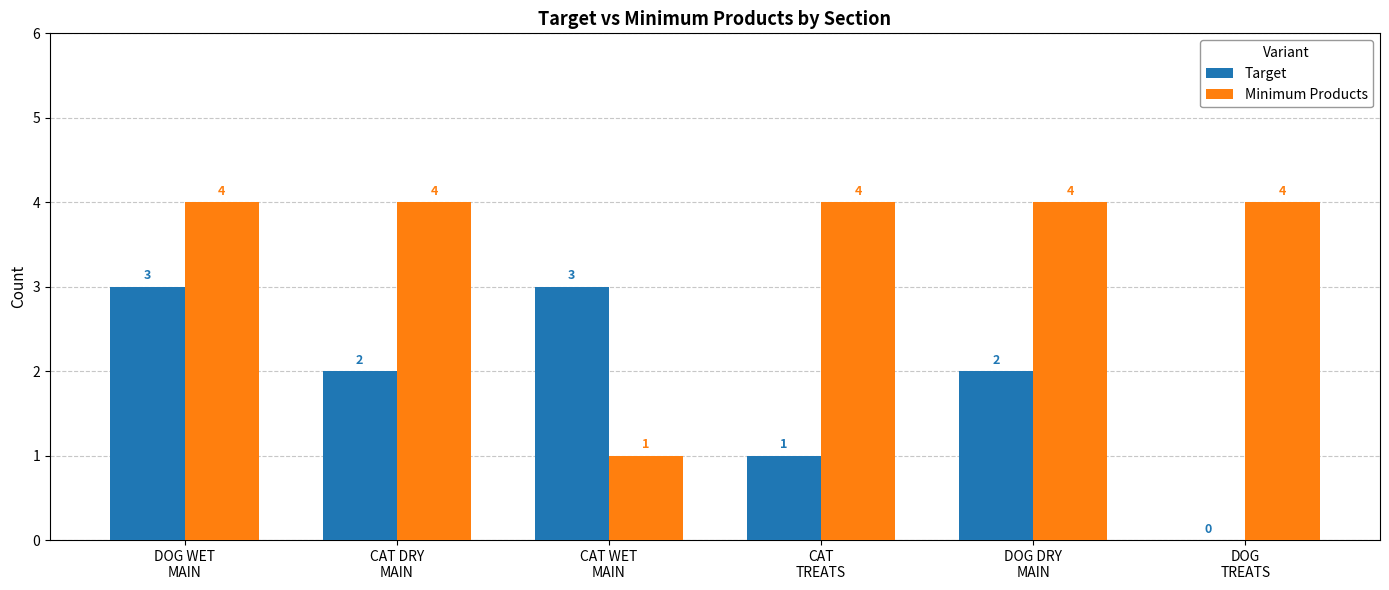

Reading left to right, transcribe all the data shown in this chart.

Target: DOG WET
MAIN=3	CAT DRY
MAIN=2	CAT WET
MAIN=3	CAT
TREATS=1	DOG DRY
MAIN=2	DOG
TREATS=0
Minimum Products: DOG WET
MAIN=4	CAT DRY
MAIN=4	CAT WET
MAIN=1	CAT
TREATS=4	DOG DRY
MAIN=4	DOG
TREATS=4